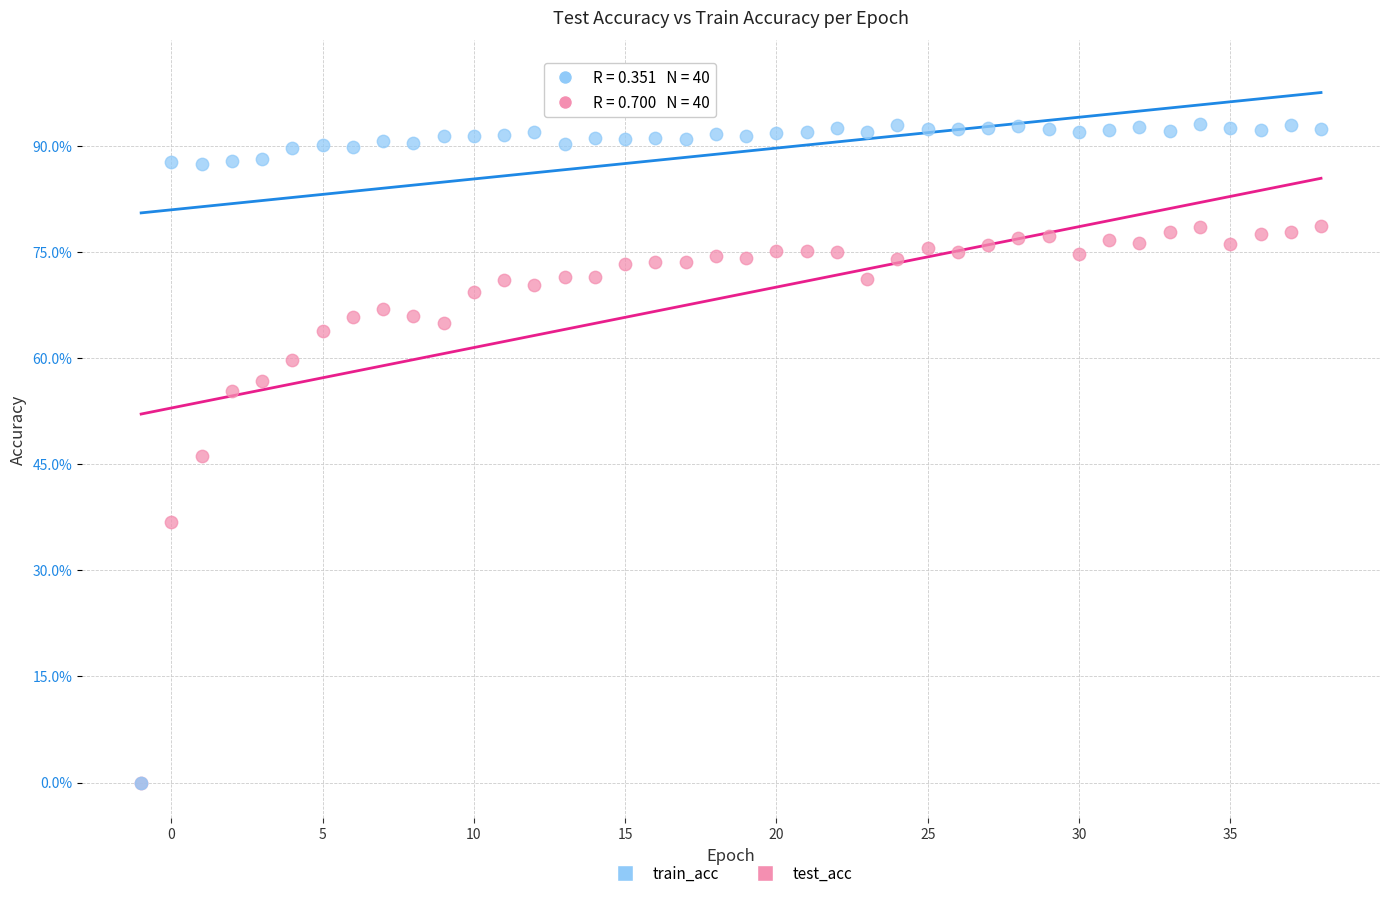

Which series reaches the maximum Y coordinate?

train_acc